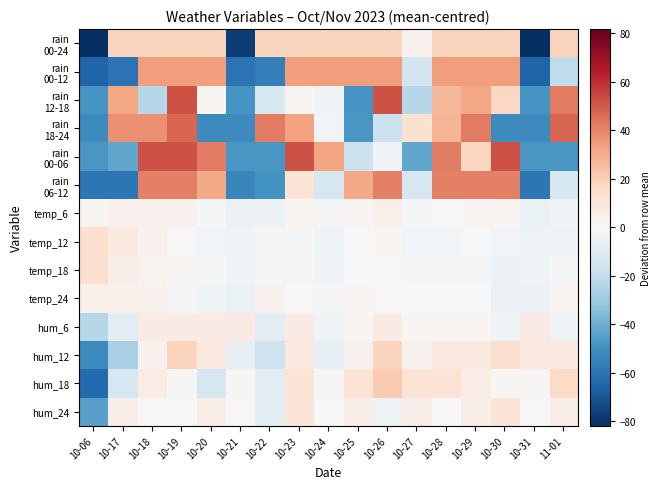

At 10-31, list the series in order from smallest to largest.

rain 00-24, rain 00-12, rain 06-12, rain 18-24, rain 12-18, rain 00-06, temp_6, temp_24, temp_12, temp_18, hum_24, hum_18, hum_6, hum_12